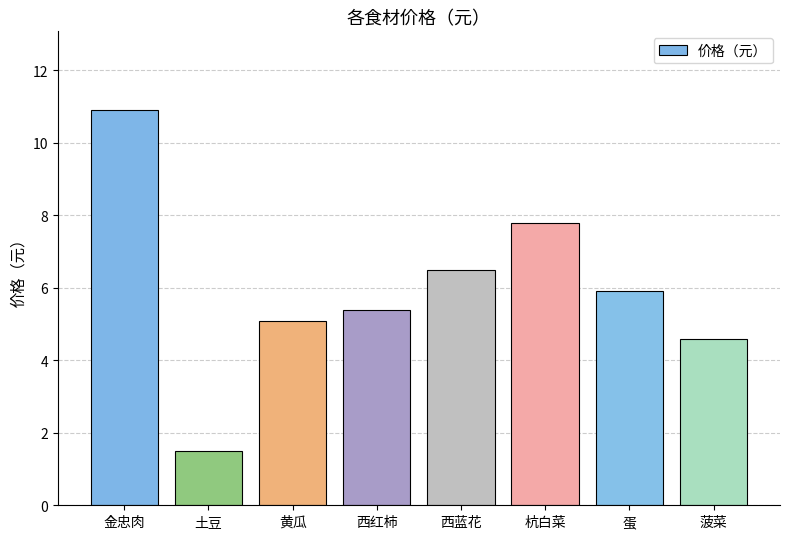

Reading right to left, what are all the values shown in this chart?

4.6	5.9	7.8	6.5	5.4	5.1	1.5	10.9